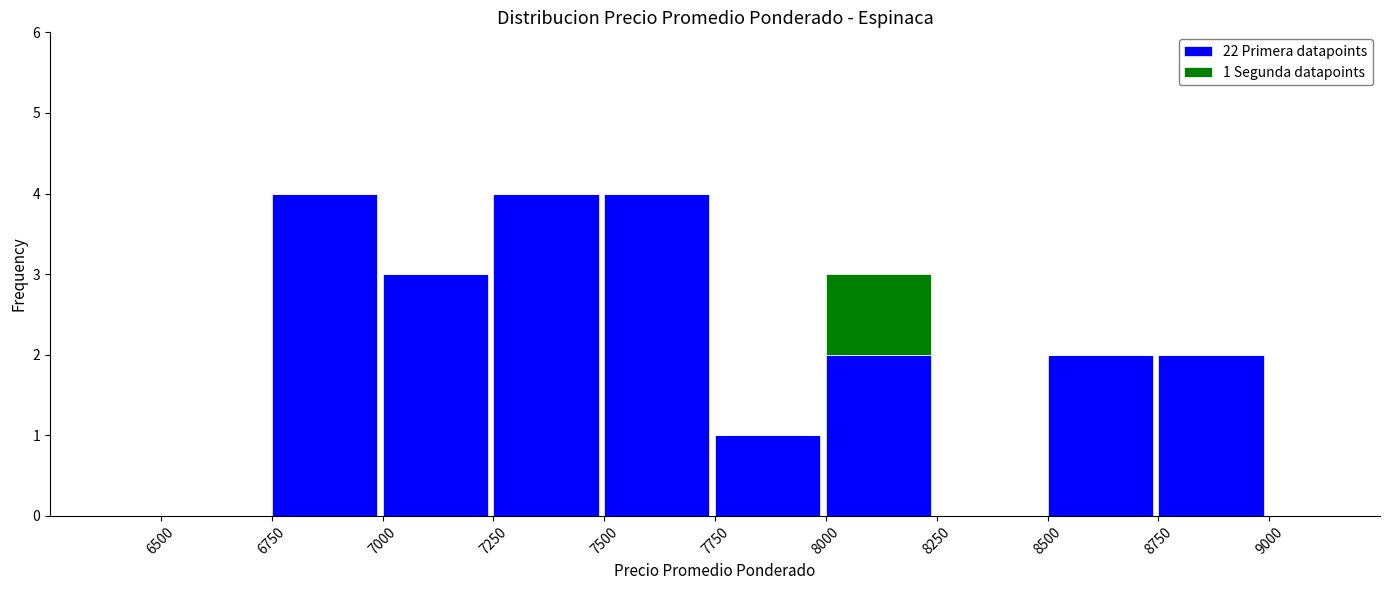

Reading left to right, what are the values for 22 Primera datapoints?

6500=0	6750=4	7000=3	7250=4	7500=4	7750=1	8000=2	8250=0	8500=2	8750=2